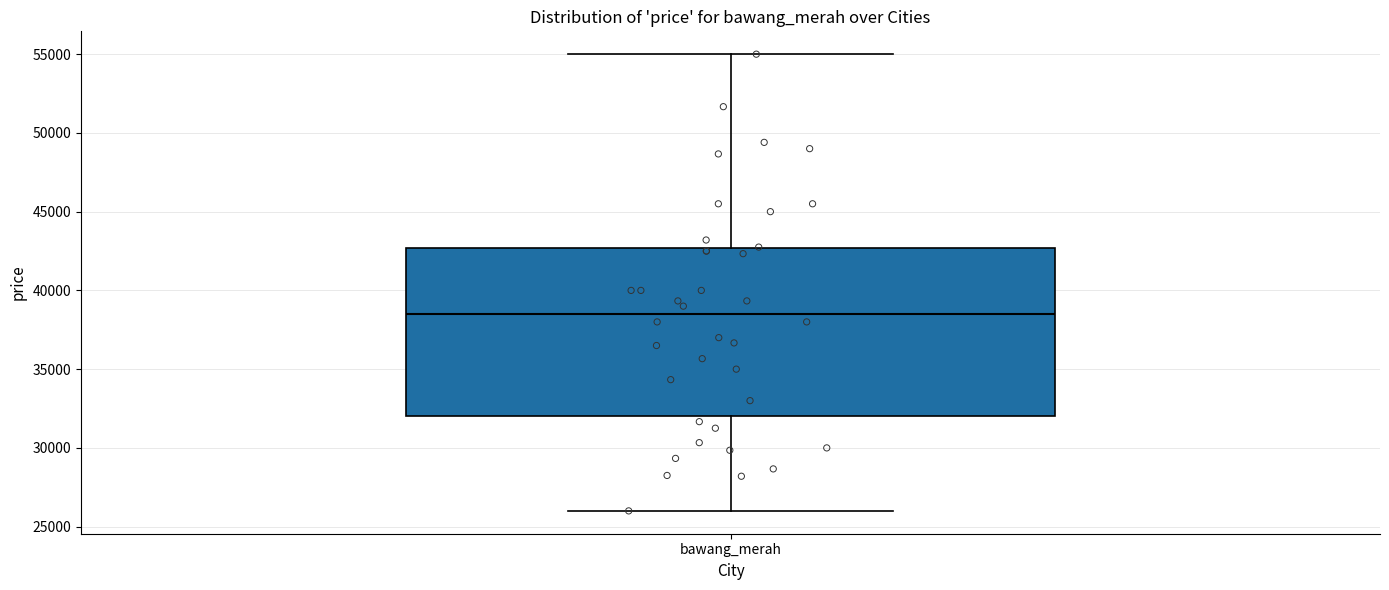

Where is the lower edge of the box for bawang_merah on the y-axis? The values are not printed on the chart, so give them approximately, as read against the axis.

32000